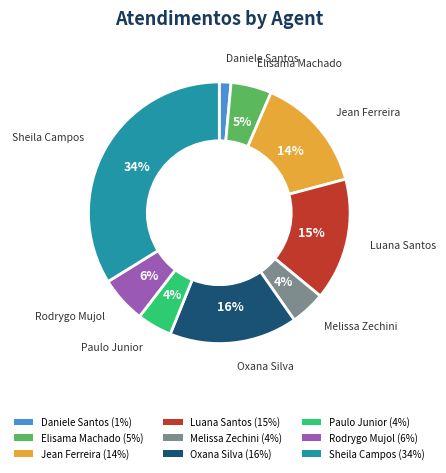

Is it true that Oxana Silva (16%) is 28% of the pie?

False